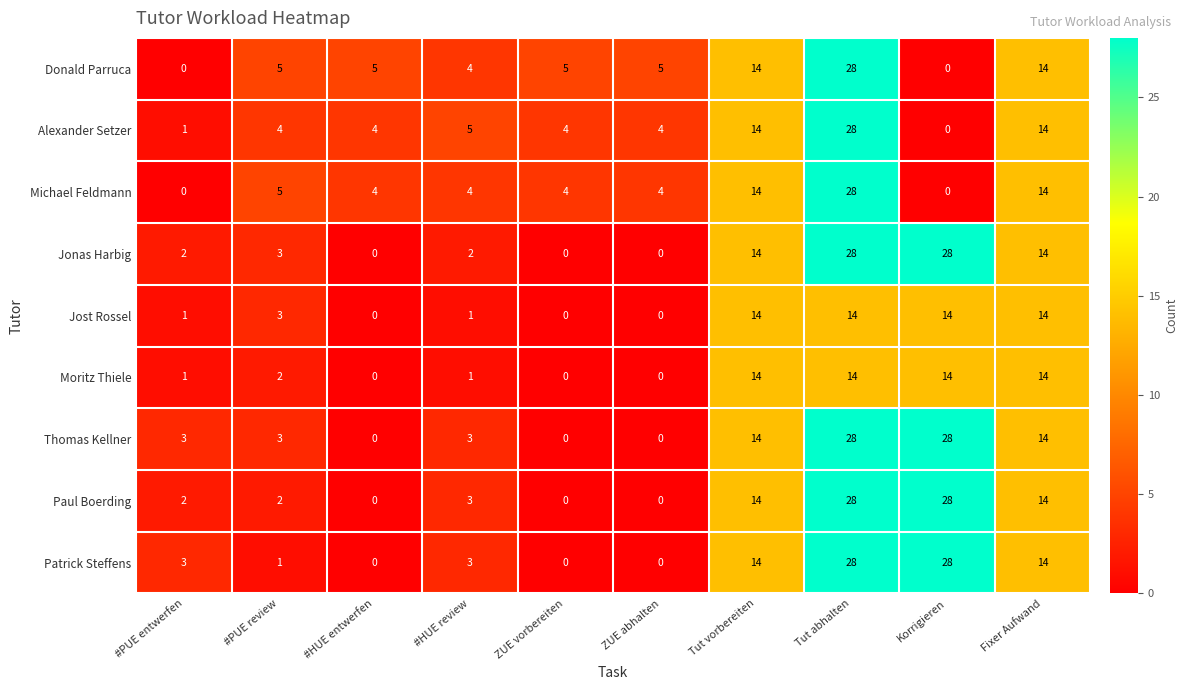

What is the maximum value shown in the chart?

28